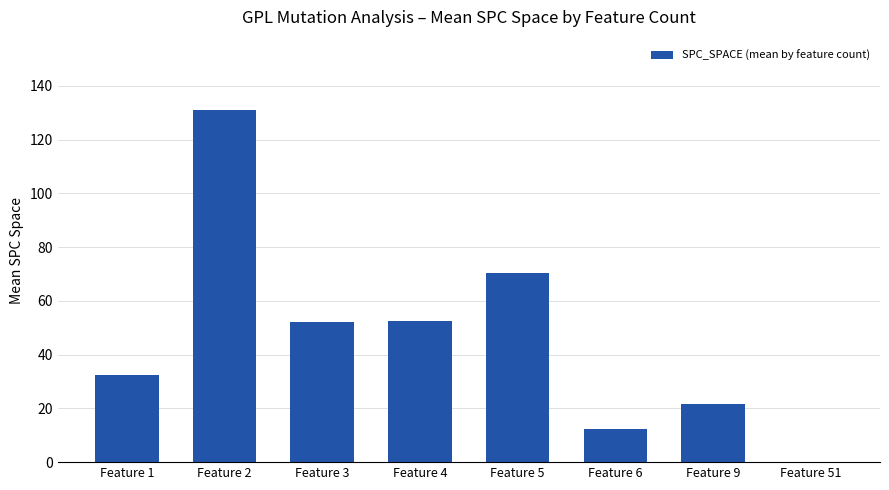

Between Feature 6 and Feature 5, which is larger?

Feature 5